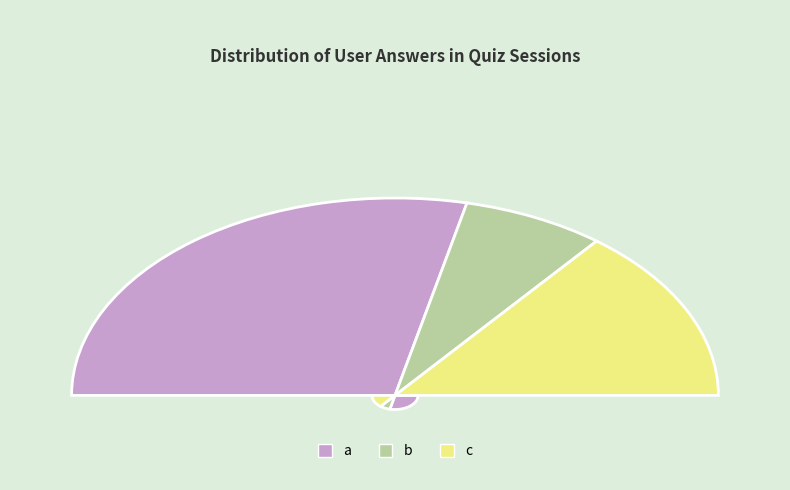

Between a and b, which is larger?

a